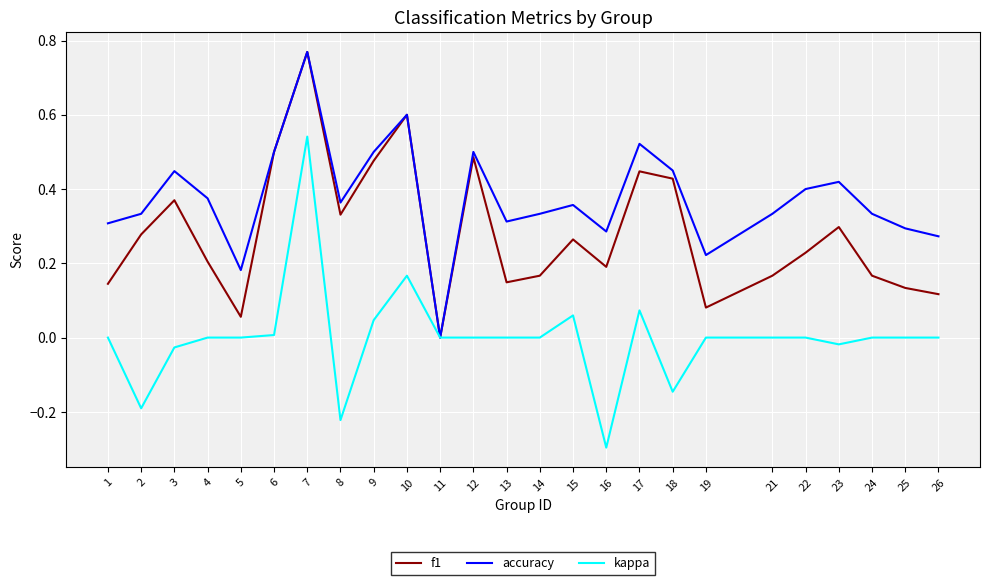

Which series has the largest range (max minus min)?

kappa